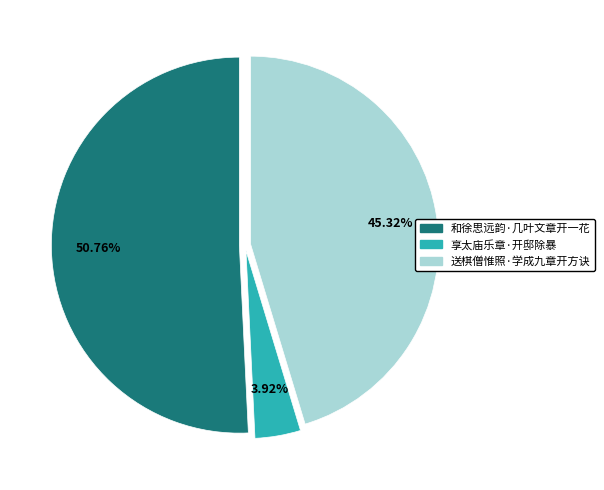

To the nearest percent, what is the average slice percentage?

33%